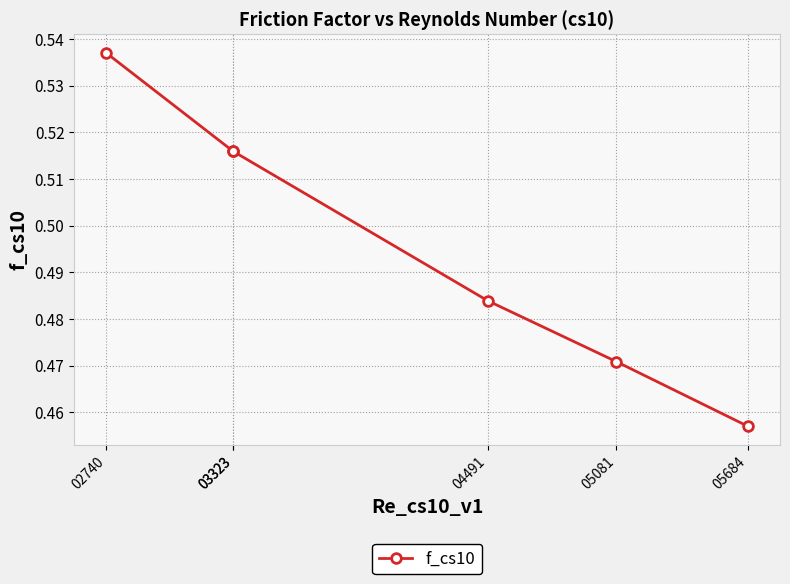

Rank the categories by value from highest to lowest.

02740, 03323, 03323, 04491, 05081, 05684